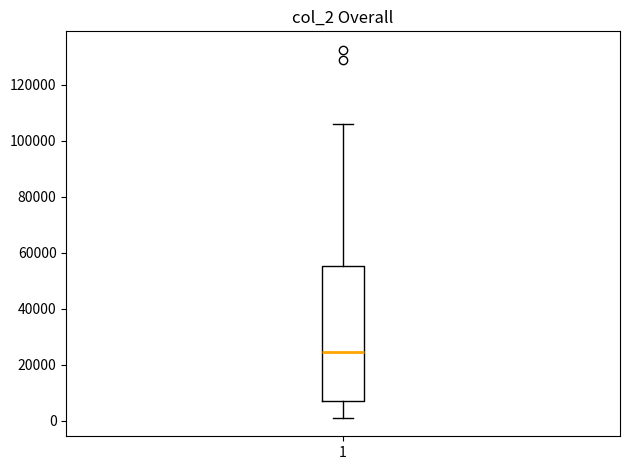

Read this box plot against the y-axis: the position of the median line, the range covered by the box, and the ends of both whiskers. The values are not printed on the chart, so give them approximately, as read against the axis.

median 24000, box 8000 to 56000, whiskers 2000 to 106000